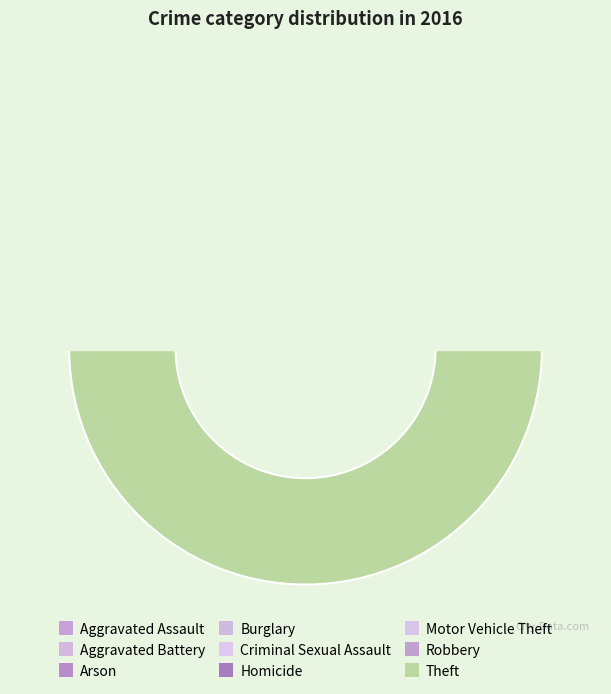

What percentage is the Burglary slice, to the nearest percent?

16%